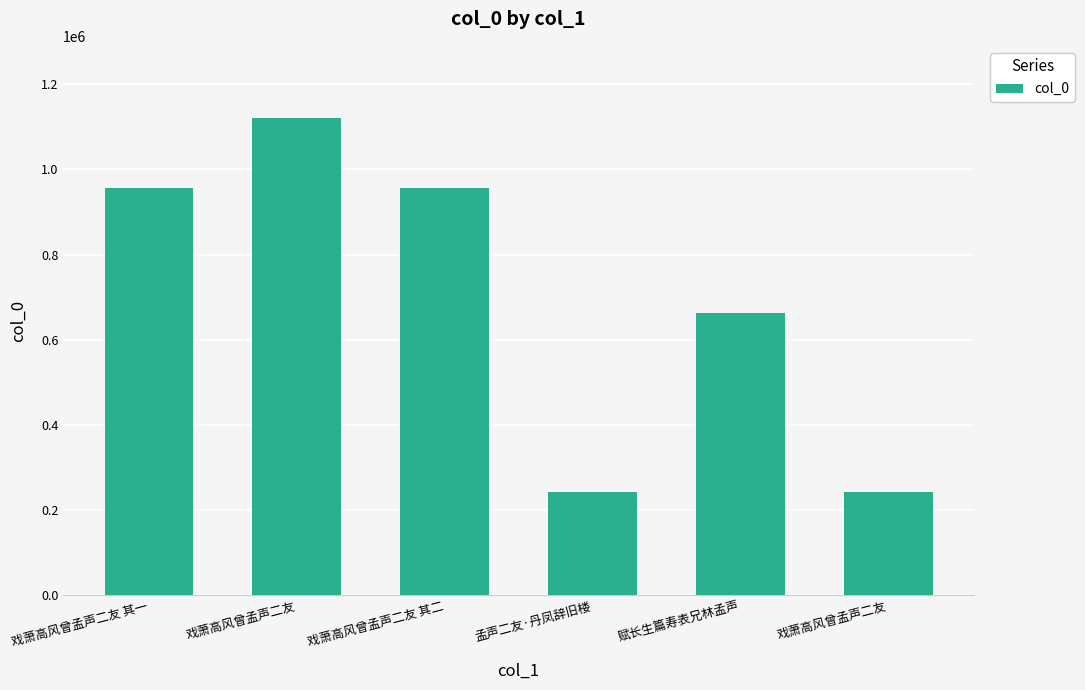

How many bars are there in total?

6